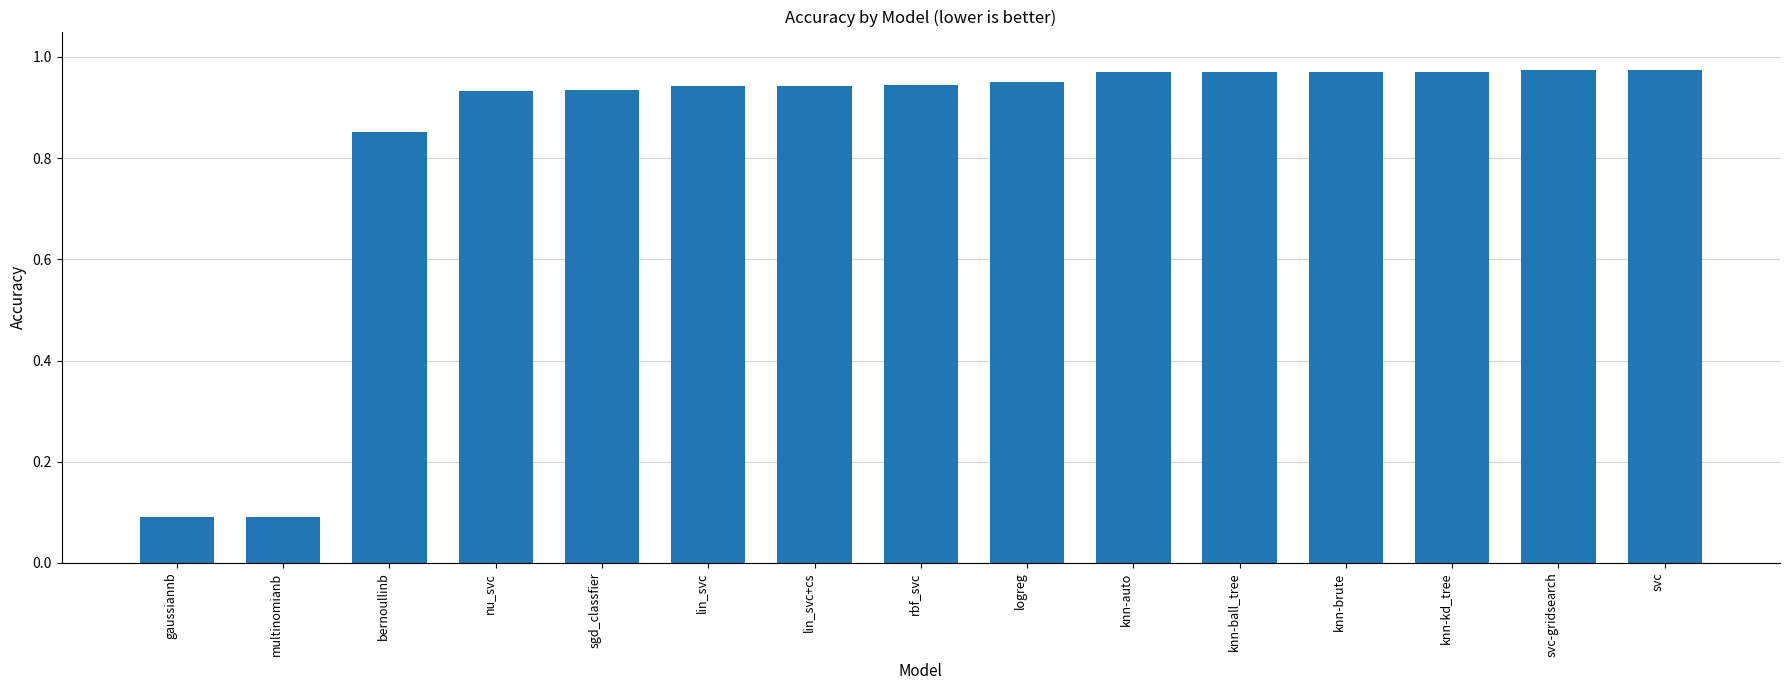

What is the label of the 1st bar from the left?

gaussiannb